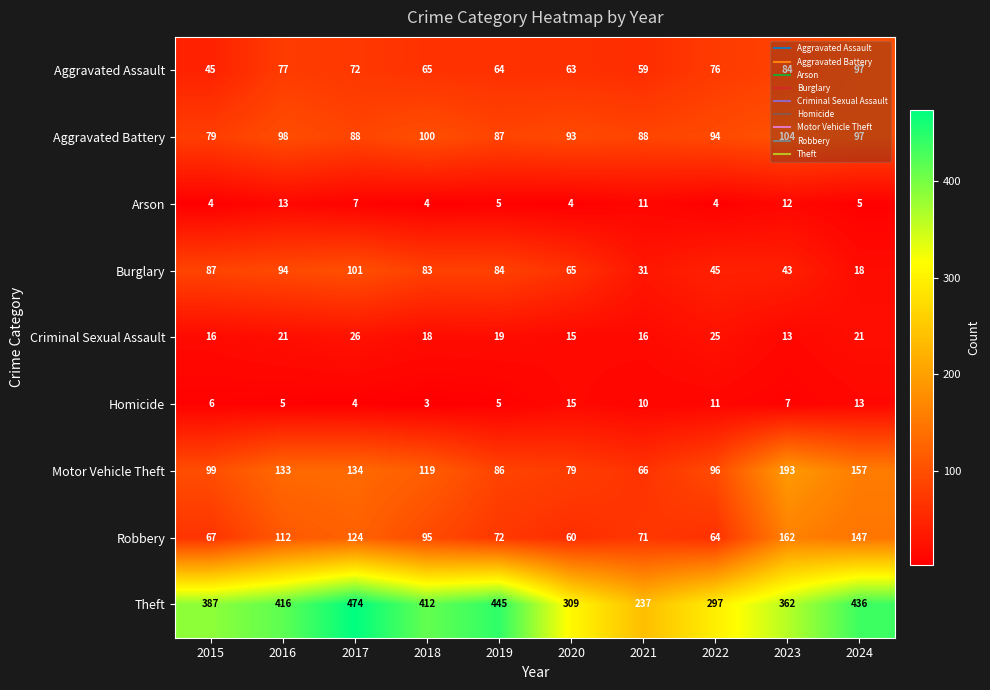

Rank the series at 2021 from highest to lowest value.

Theft, Aggravated Battery, Robbery, Motor Vehicle Theft, Aggravated Assault, Burglary, Criminal Sexual Assault, Arson, Homicide